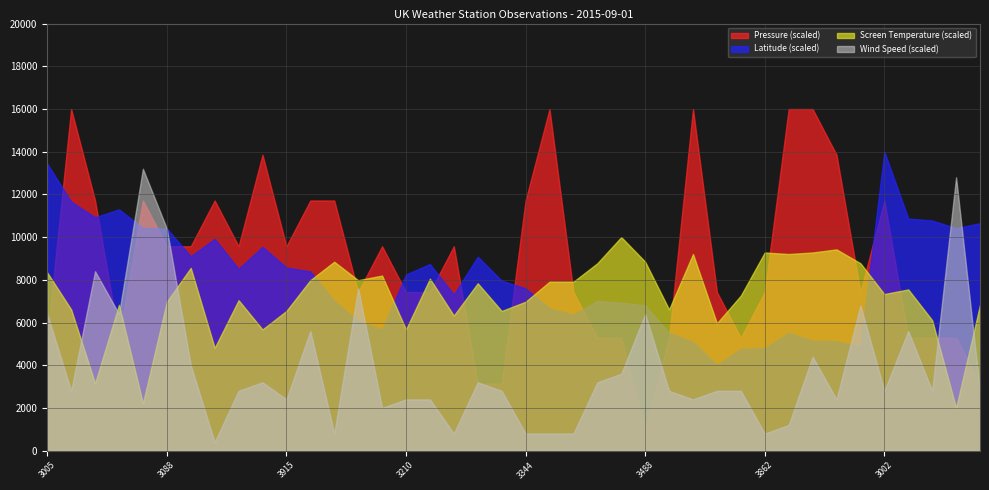

Reading left to right, transcribe all the data shown in this chart.

Pressure: 3005=1016.0	3026=1021.0	3039=1019.0	3062=1016.0	3072=1019.0	3088=1018.0	3111=1018.0	3144=1019.0	3153=1018.0	3173=1020.0	3915=1018.0	99018=1019.0	3321=1019.0	3502=1017.0	3605=1018.0	3210=1017.0	3224=1017.0	3316=1018.0	3240=1015.0	3265=1015.0	3344=1019.0	3414=1021.0	3535=1017.0	3377=1016.0	3392=1016.0	3488=1014.0	3693=1016.0	3710=1021.0	3803=1017.0	3839=1016.0	3862=1017.0	3672=1021.0	3769=1021.0	3796=1020.0	3876=1017.0	3002=1019.0	3023=1016.0	3037=1016.0	3047=1016.0	3065=1015.0
Wind Speed: 3005=16.0	3026=7.0	3039=21.0	3062=16.0	3072=33.0	3088=26.0	3111=10.0	3144=1.0	3153=7.0	3173=8.0	3915=6.0	99018=14.0	3321=2.0	3502=19.0	3605=5.0	3210=6.0	3224=6.0	3316=2.0	3240=8.0	3265=7.0	3344=2.0	3414=2.0	3535=2.0	3377=8.0	3392=9.0	3488=16.0	3693=7.0	3710=6.0	3803=7.0	3839=7.0	3862=2.0	3672=3.0	3769=11.0	3796=6.0	3876=17.0	3002=7.0	3023=14.0	3037=7.0	3047=32.0	3065=7.0
Screen Temperature: 3005=11.9	3026=9.5	3039=4.7	3062=9.8	3072=3.4	3088=10.0	3111=12.2	3144=7.0	3153=10.1	3173=8.2	3915=9.4	99018=11.4	3321=12.6	3502=11.4	3605=11.7	3210=8.2	3224=11.5	3316=9.1	3240=11.2	3265=9.4	3344=10.0	3414=11.3	3535=11.3	3377=12.5	3392=14.2	3488=12.6	3693=9.5	3710=13.1	3803=8.6	3839=10.4	3862=13.2	3672=13.1	3769=13.2	3796=13.4	3876=12.5	3002=10.5	3023=10.8	3037=8.8	3047=3.1	3065=9.8
Latitude: 3005=60.1	3026=58.2	3039=57.4	3062=57.8	3072=56.9	3088=56.9	3111=55.4	3144=56.3	3153=54.8	3173=55.9	3915=54.9	99018=54.7	3321=53.2	3502=52.1	3605=51.7	3210=54.5	3224=55.0	3316=53.5	3240=55.4	3265=54.2	3344=53.8	3414=52.8	3535=52.5	3377=53.2	3392=53.1	3488=52.9	3693=51.6	3710=51.1	3803=49.9	3839=50.7	3862=50.8	3672=51.5	3769=51.1	3796=51.1	3876=50.8	3002=60.7	3023=57.4	3037=57.3	3047=56.9	3065=57.1